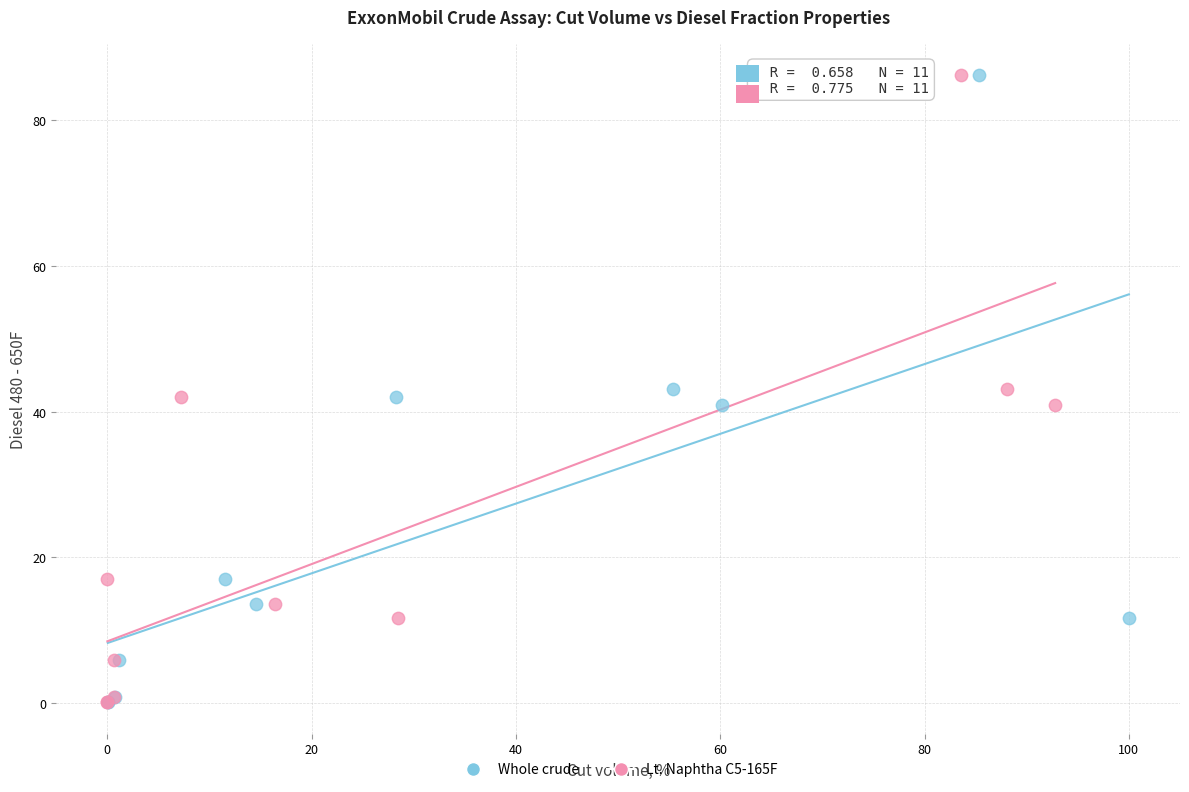

What are all the series names shown in the legend?

Whole crude, Lt. Naphtha C5-165F